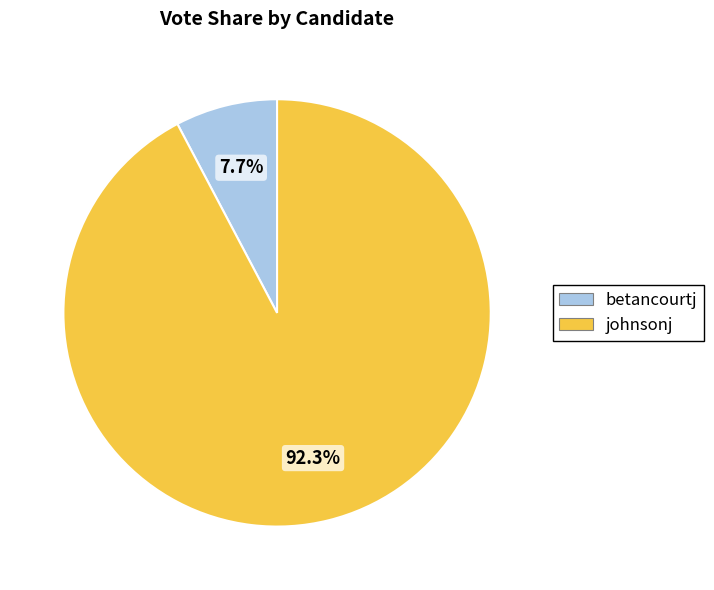

Combined, do betancourtj and johnsonj account for over 50%?

Yes